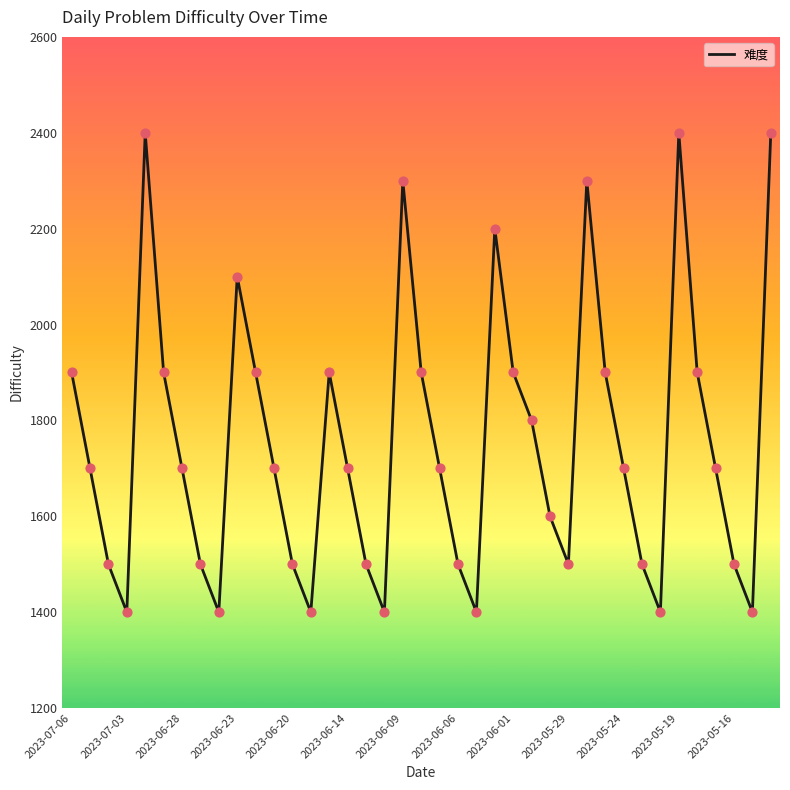

What is the difference between the maximum and minimum values?

1000